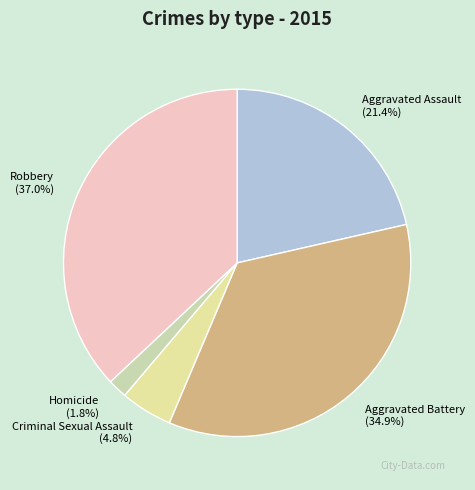

How many slices are in this pie chart?

5